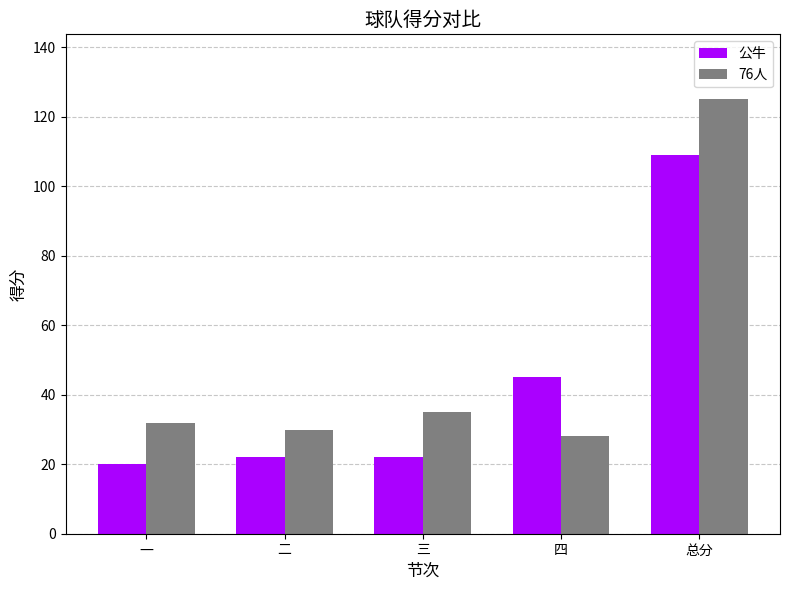

What is the difference between the maximum and minimum values in the 76人 series?

97